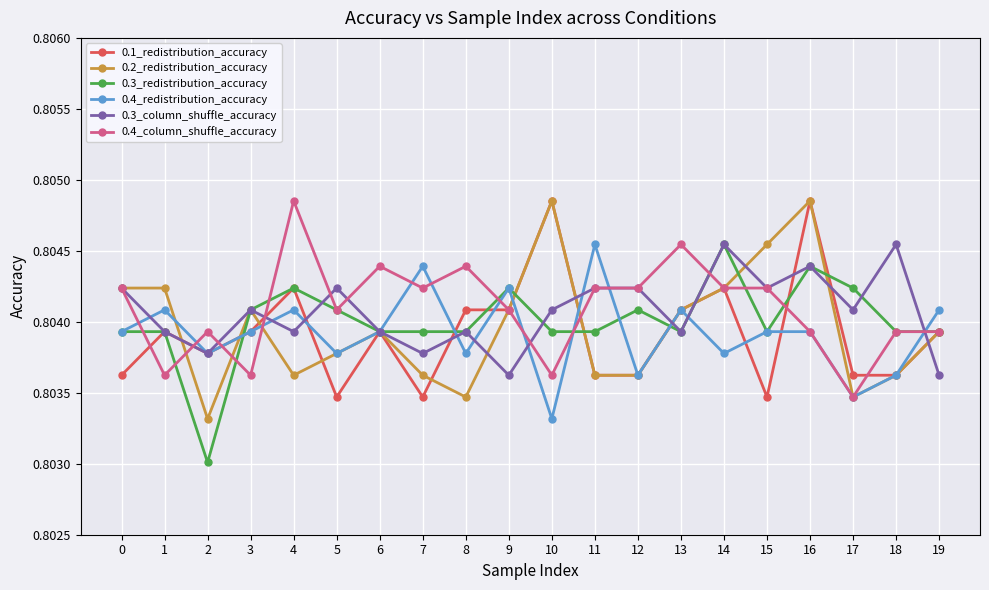

How many 0.4_redistribution_accuracy values are between 0 and 1?

20